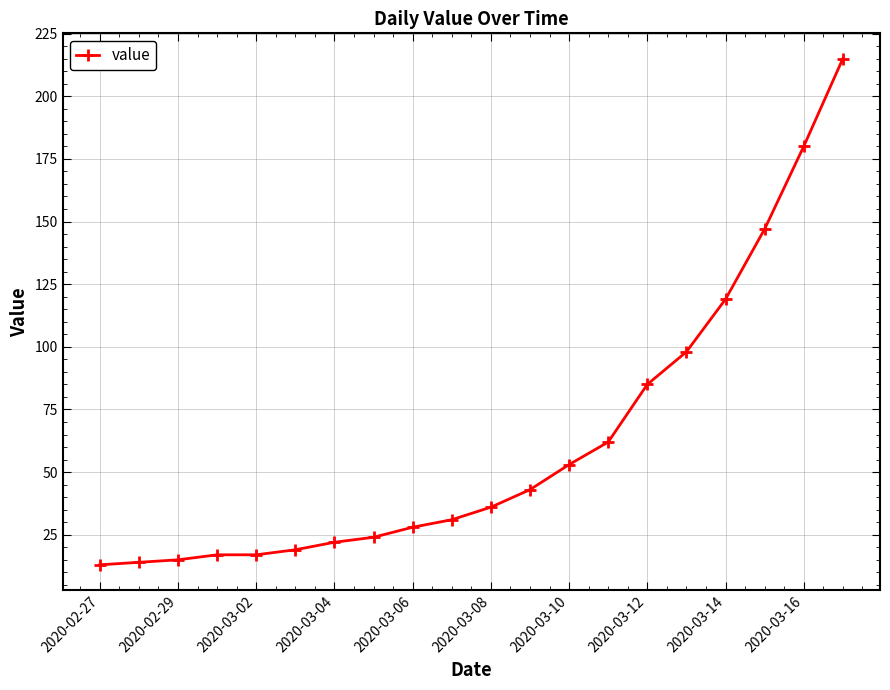

What is the greatest value displayed?

215